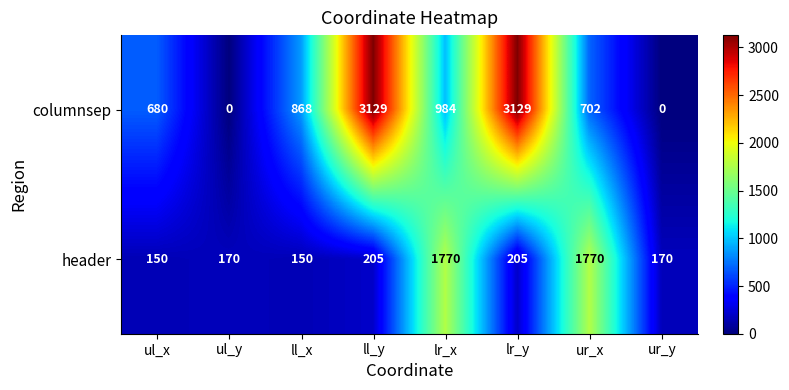

At how many categories does at least one series exceed 798?

5